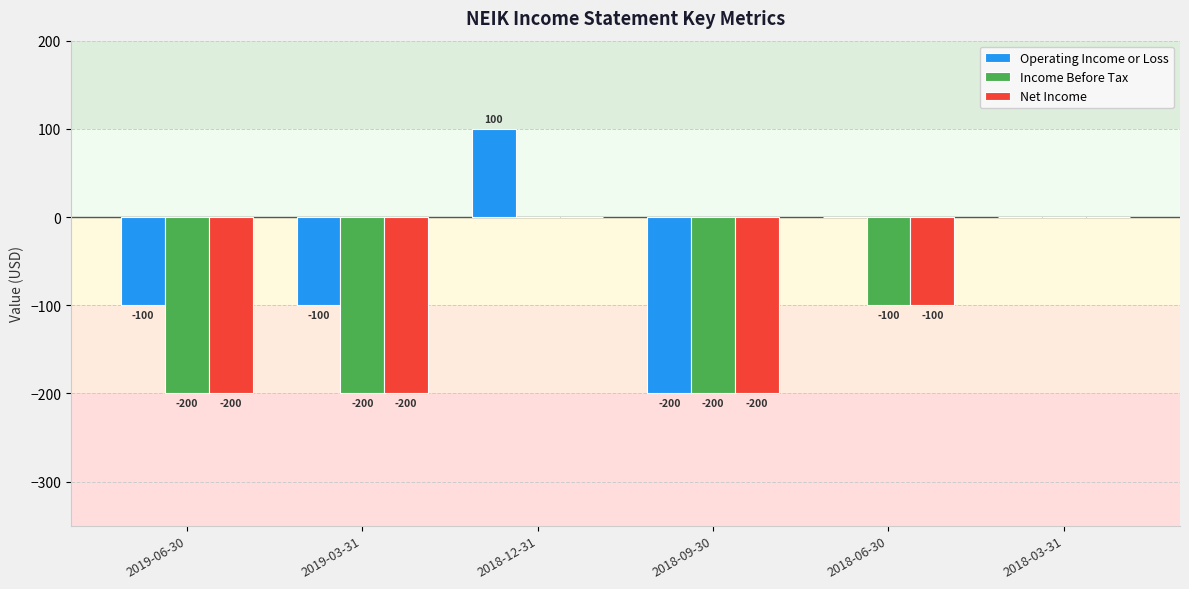

What is the approximate value of Net Income at 2018-09-30, to the nearest 5?

-200